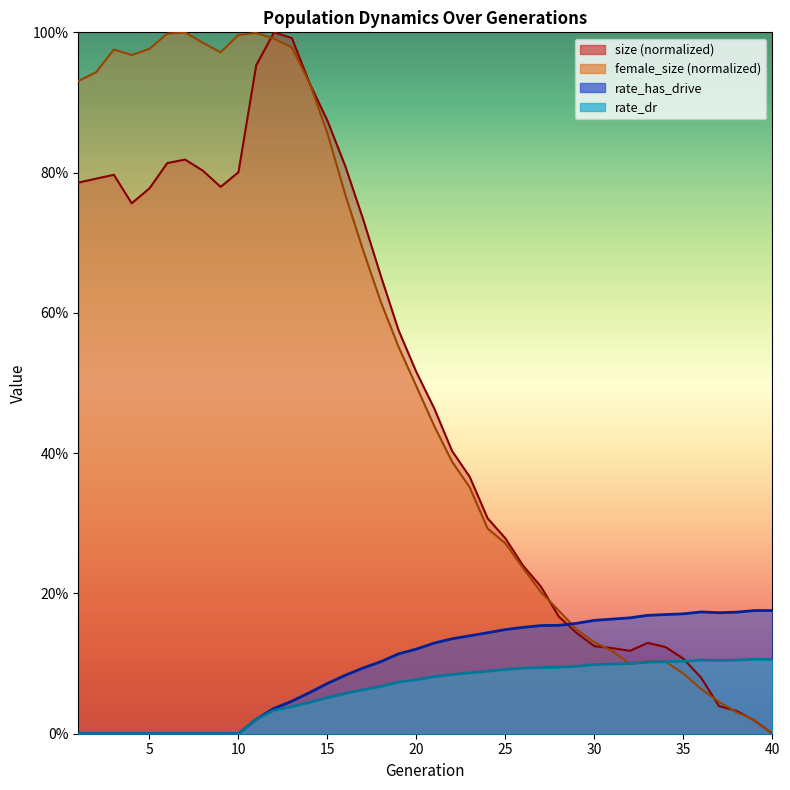

At which label is size closest to 0?

40